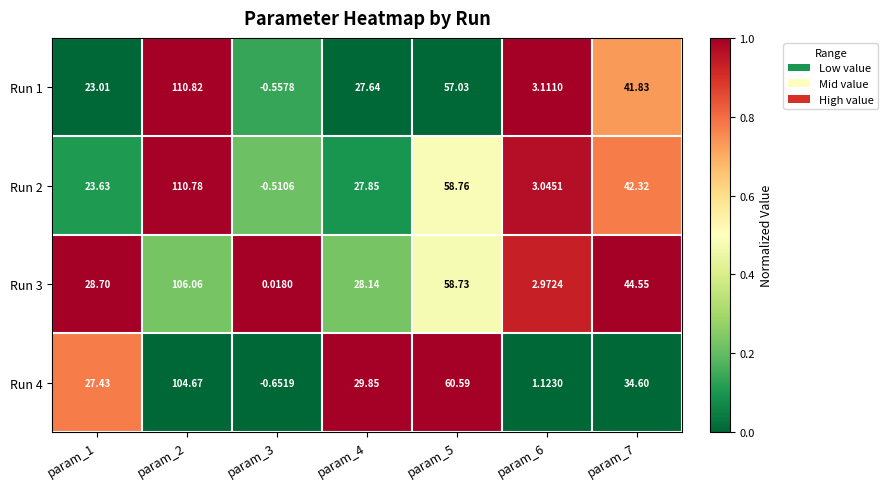

Is the value of Run 1 at param_4 greater than the value of Run 4 at param_1?

Yes